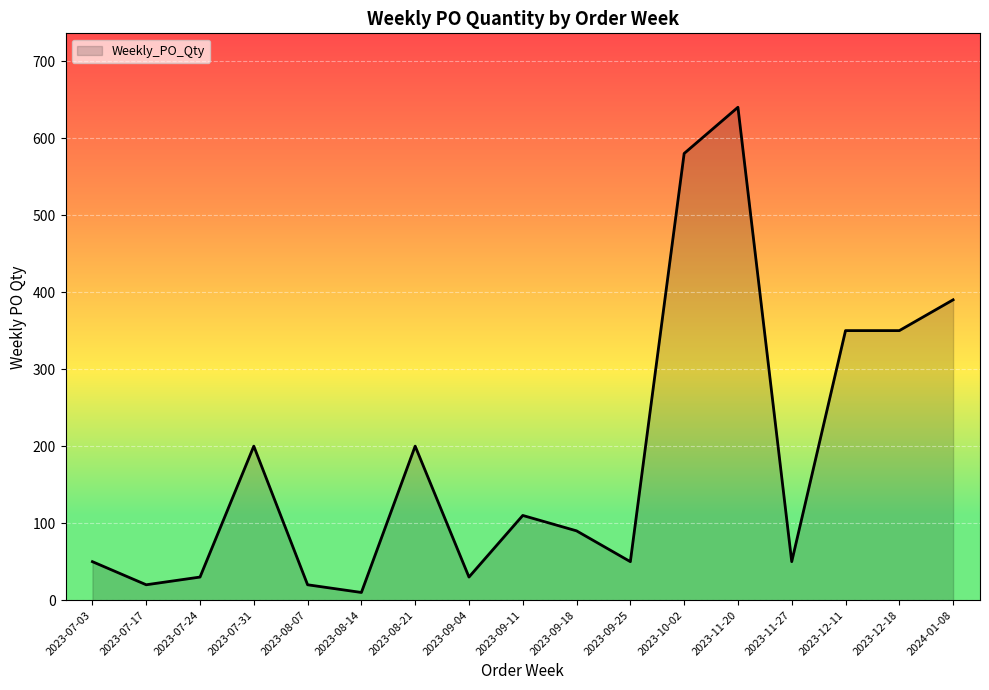

Read the value at 2023-07-24.

30